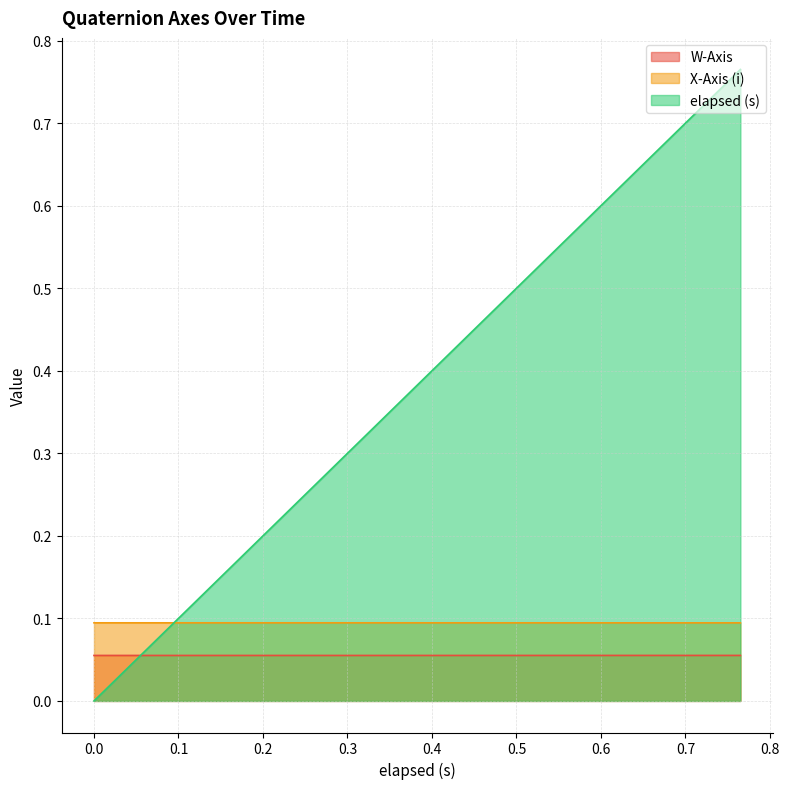

List the series in order of their peak value, lowest first.

W-Axis, X-Axis (i), elapsed (s)